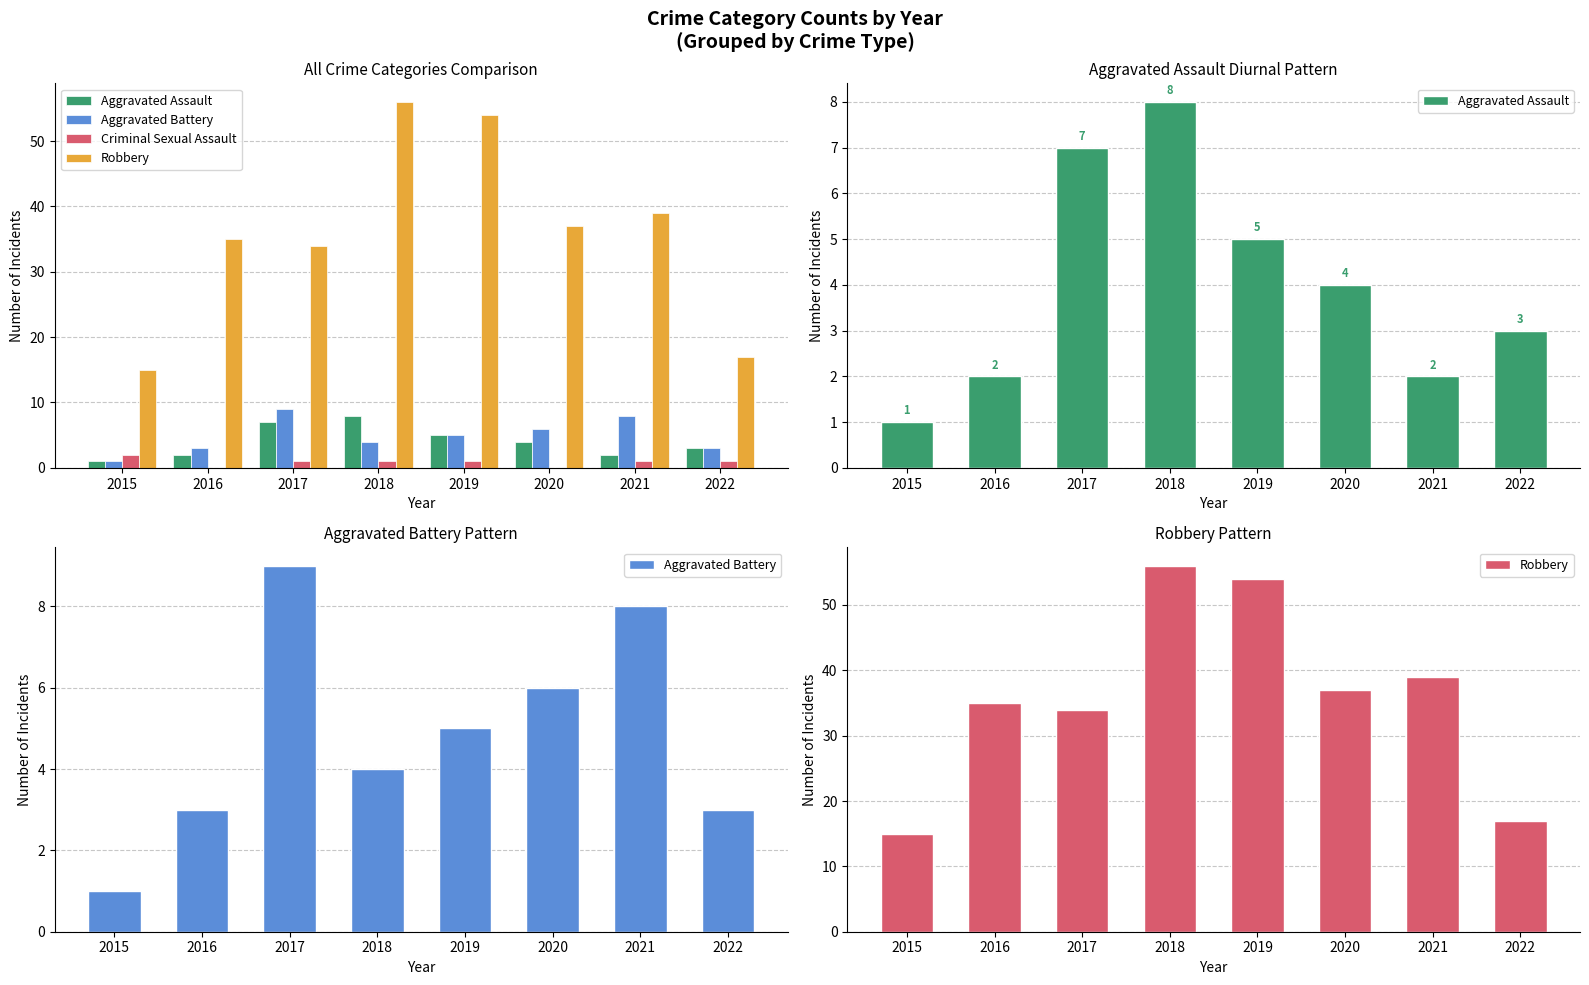

What is the value of the Robbery bar at the 2nd from the left?

35